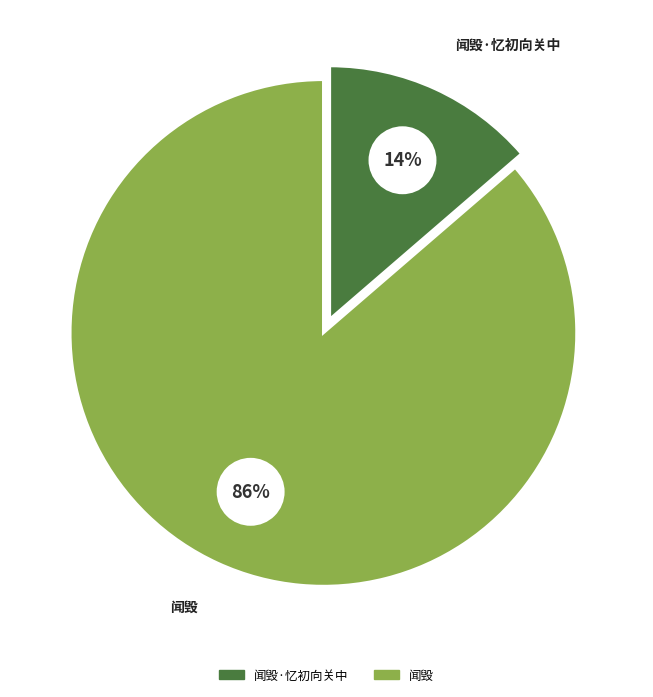

To the nearest percent, what portion does 闻毁·忆初向关中 represent?

14%